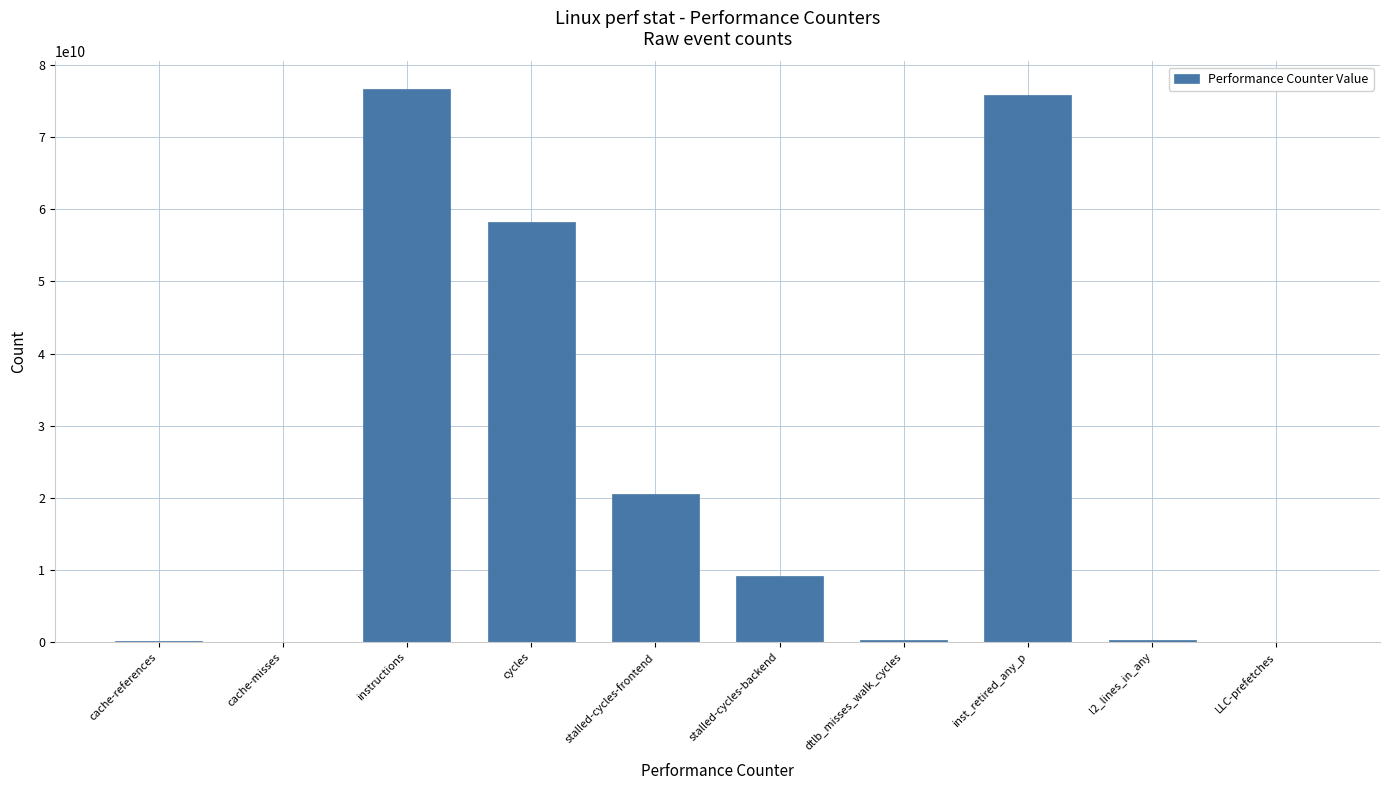

What is the sum of the values at stalled-cycles-backend and stalled-cycles-frontend?

29628807332